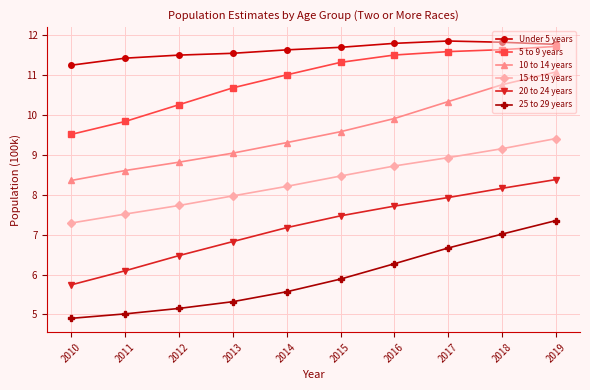

True or false: 5 to 9 years and 15 to 19 years cross at least once.

False